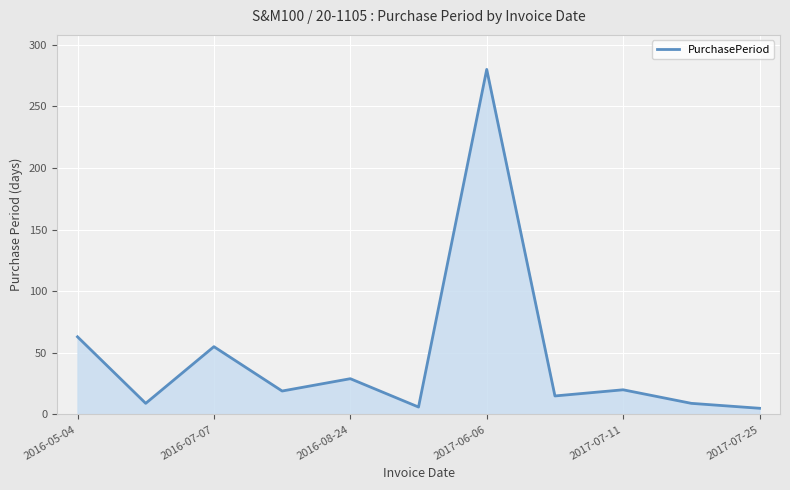

What is the maximum value shown in the chart?

280